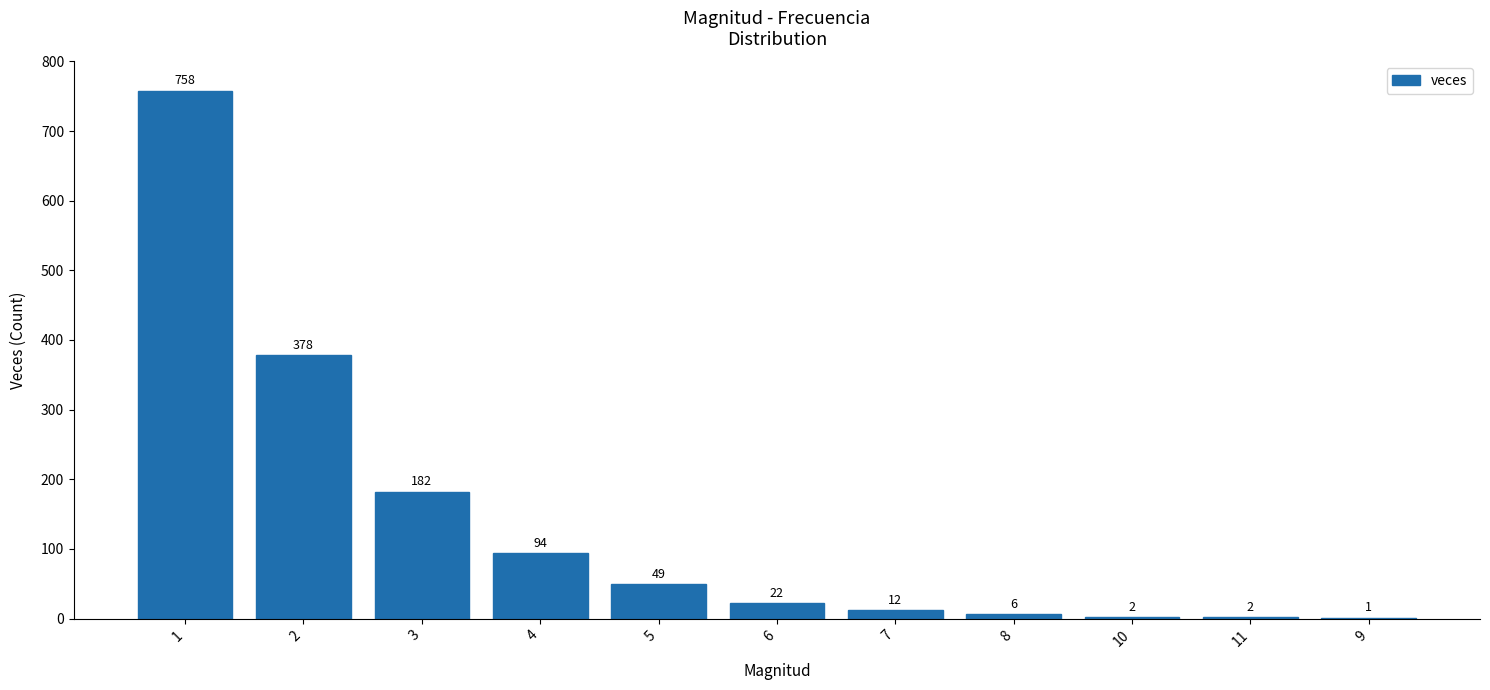

What is the maximum value shown in the chart?

758